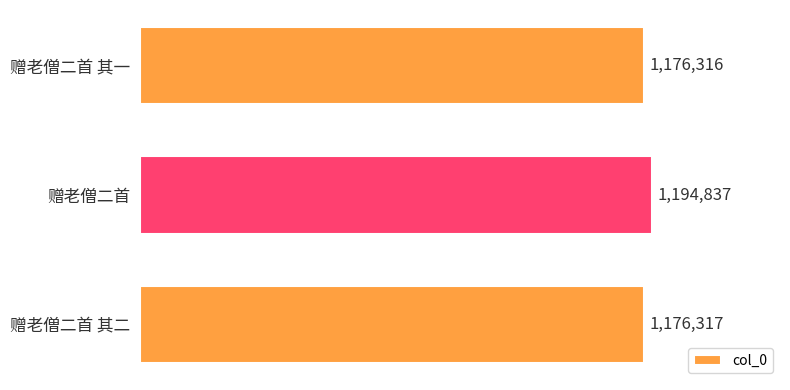

What is the smallest value displayed?

1176316